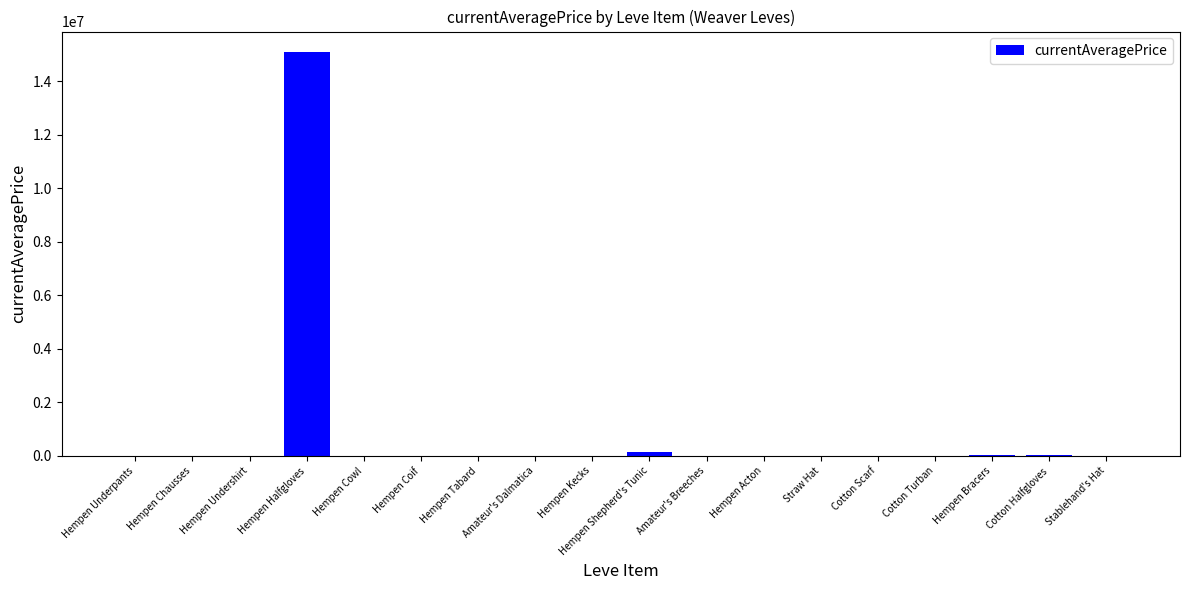

What is the sum of all values?

15324066.0